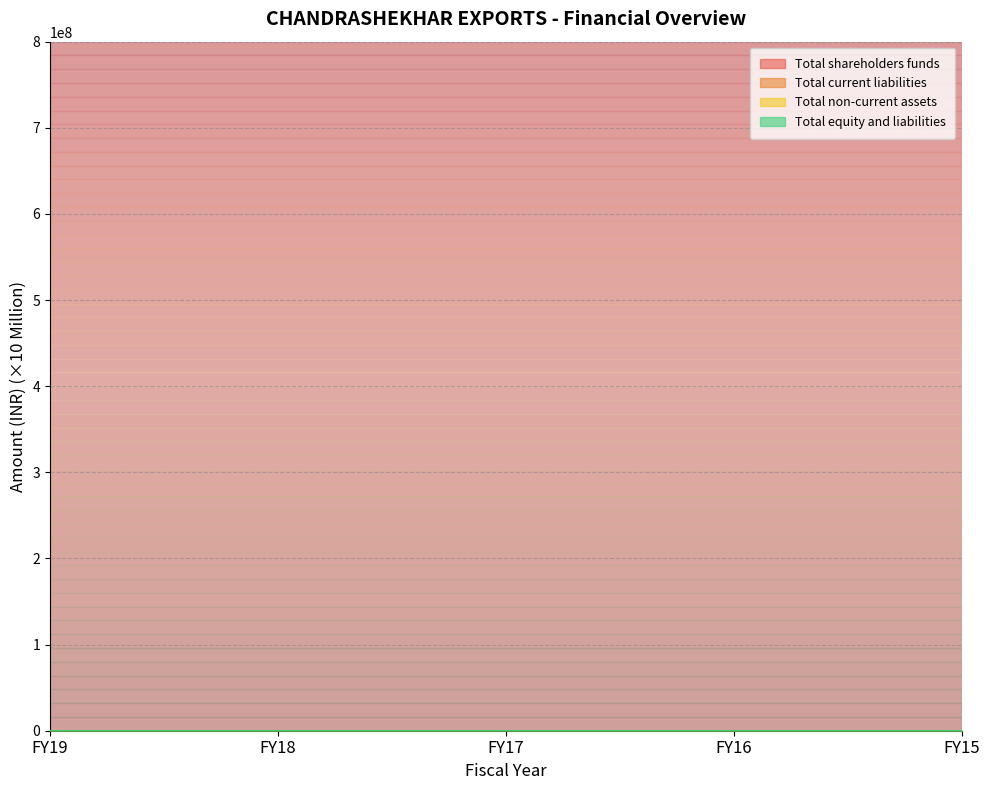

Read the Total equity and liabilities value at FY16.

35.8